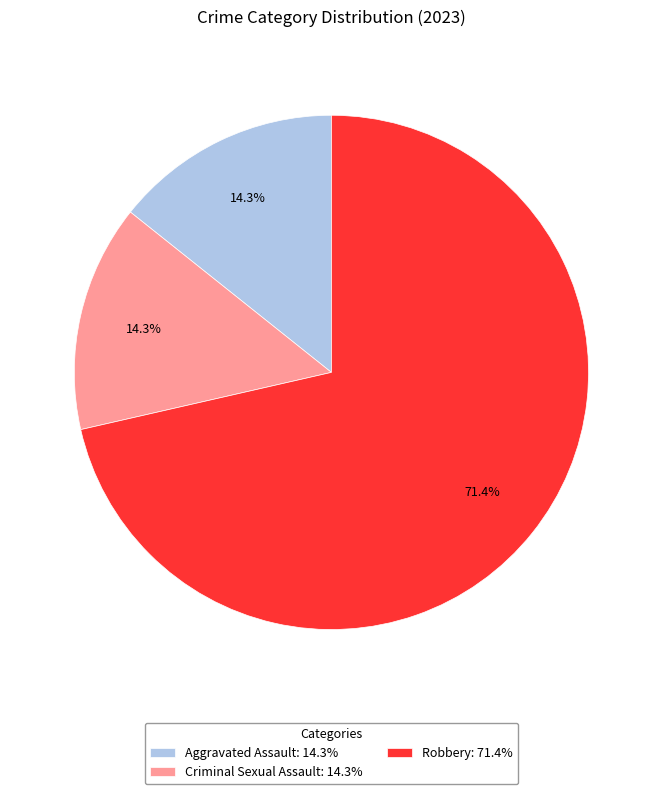

How many slices are in this pie chart?

3